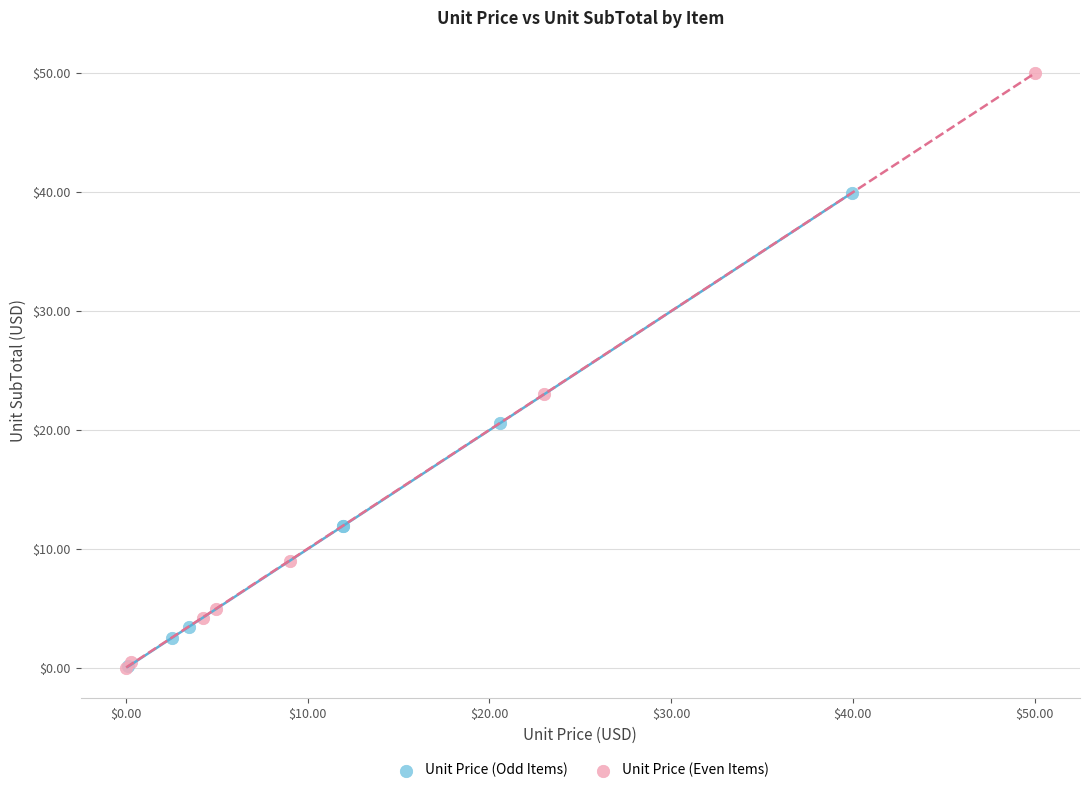

What are all the series names shown in the legend?

Unit Price (Odd Items), Unit Price (Even Items)